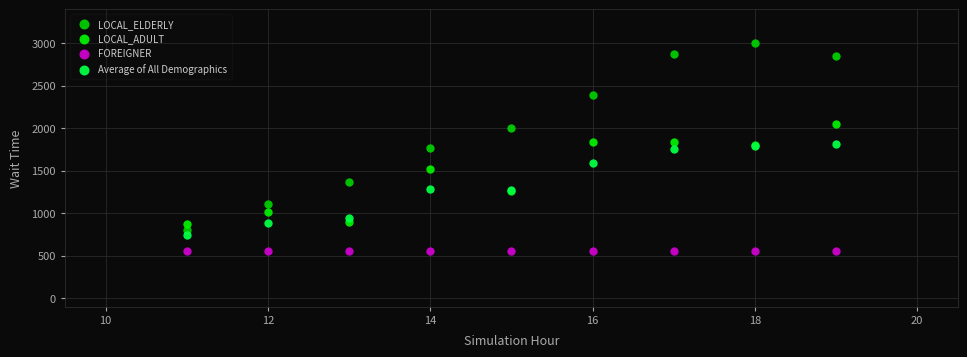

Which series reaches the minimum Y coordinate?

FOREIGNER